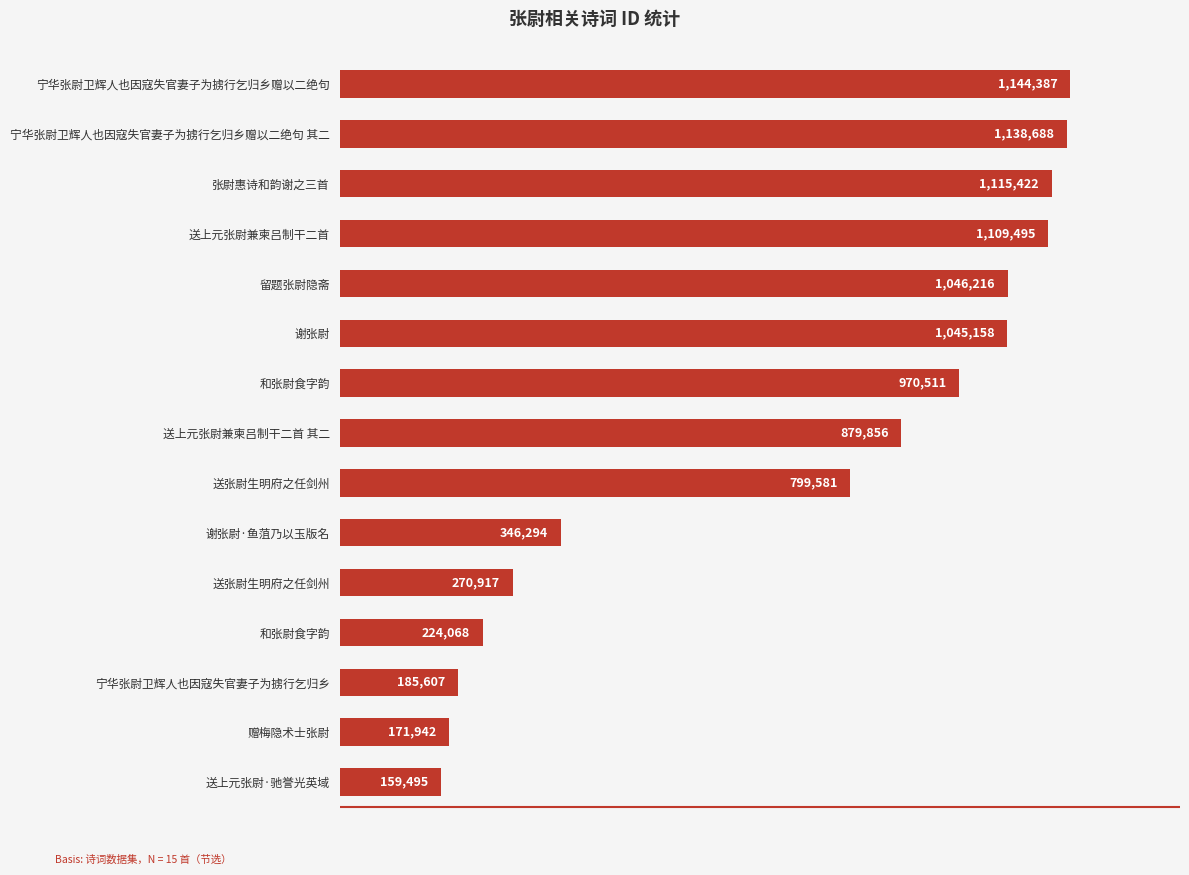

Count the number of categories in the chart.

15